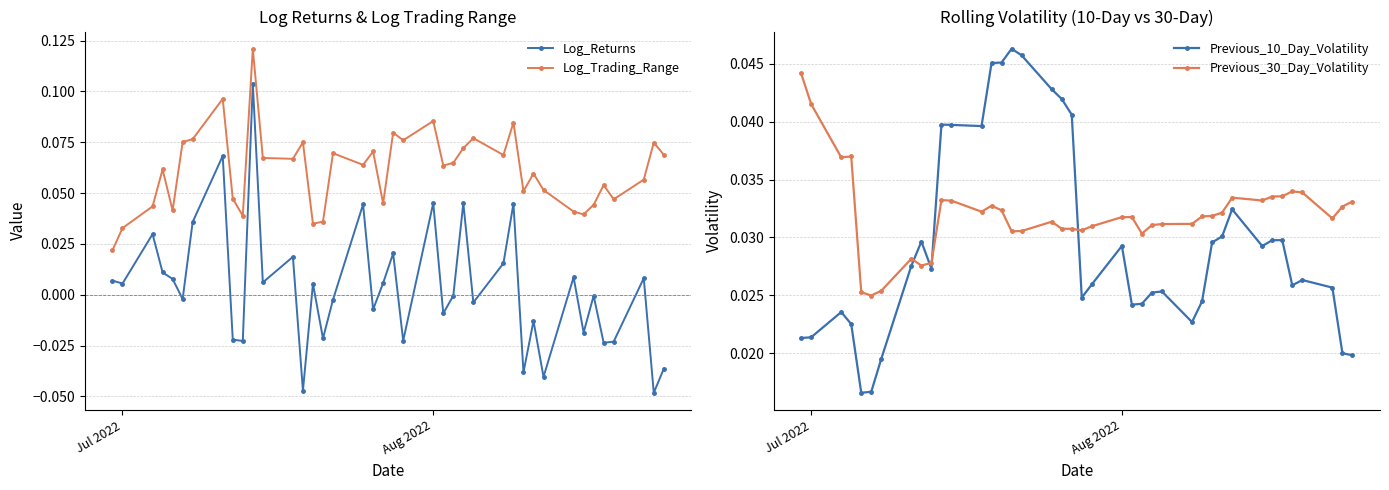

True or false: Log_Trading_Range and Log_Returns intersect in this chart.

False